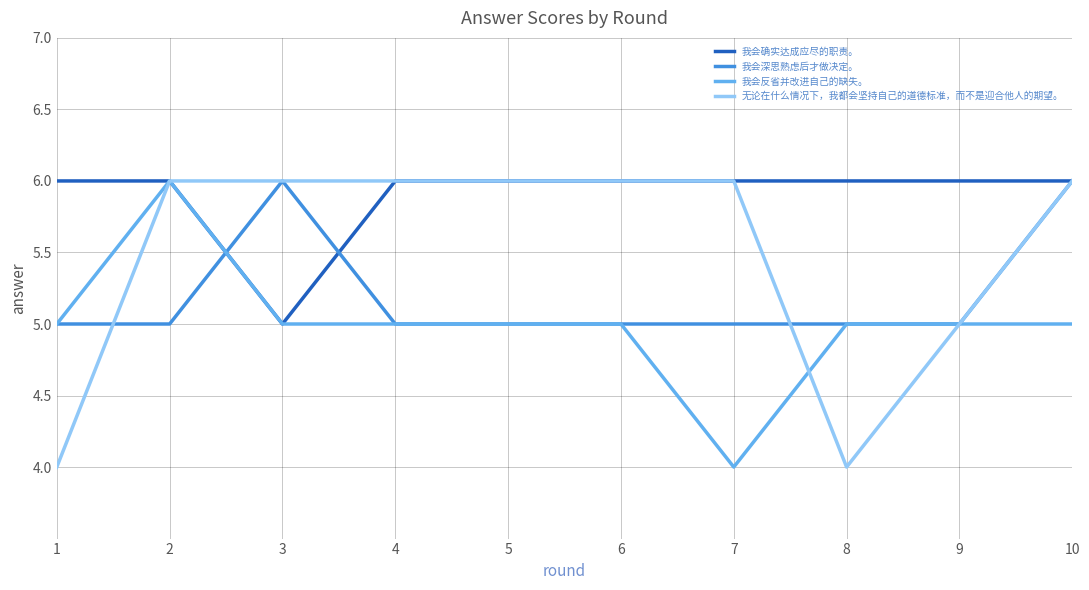

Which series changed the most between 6 and 9?

无论在什么情况下，我都会坚持自己的道德标准，而不是迎合他人的期望。